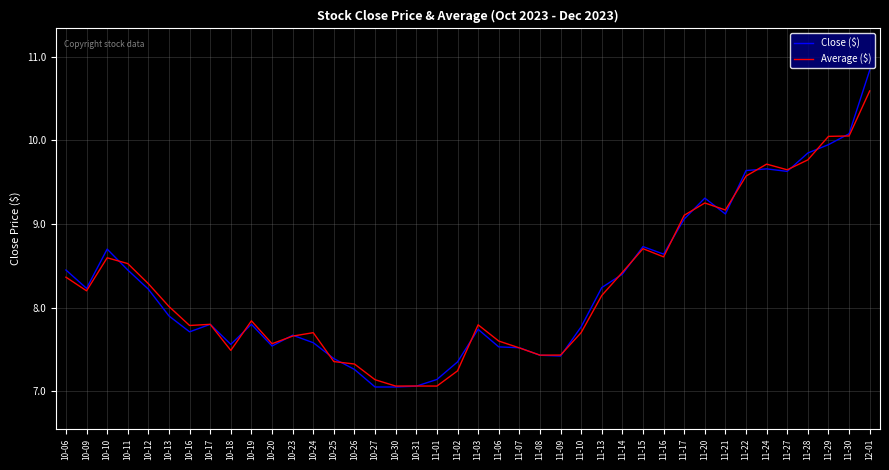

Is the value of Close ($) at 11-02 greater than the value of Average ($) at 11-14?

No